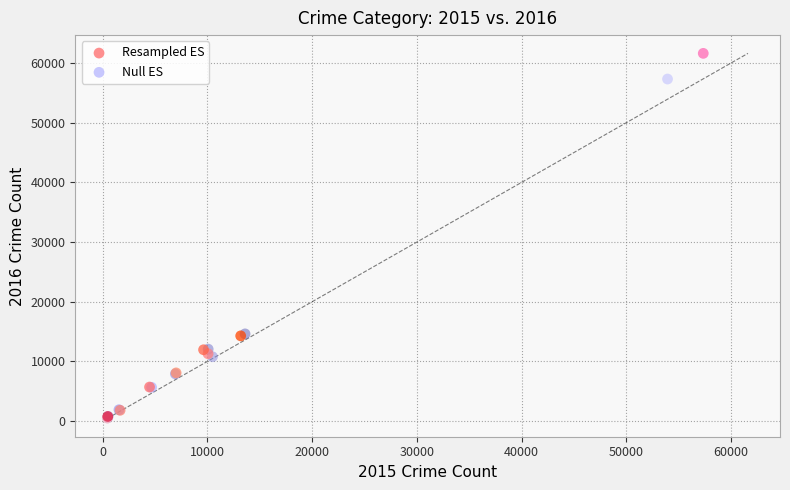

Which series contains the highest Y value?

Resampled ES